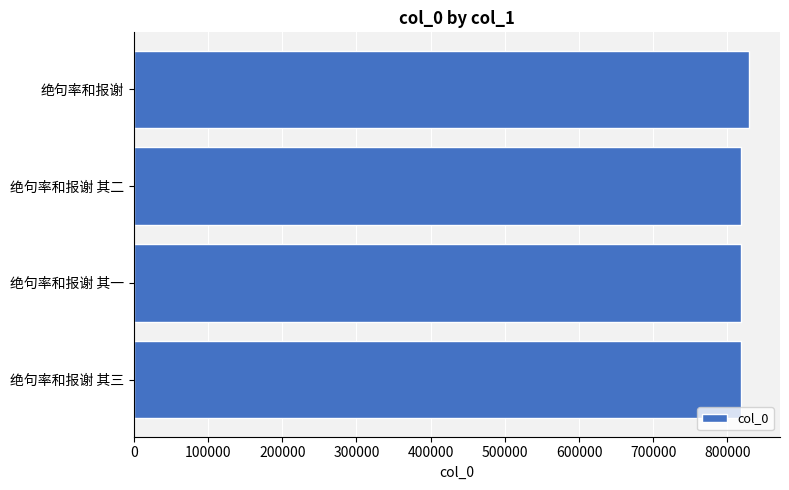

Approximately how many times larger is the value at 绝句率和报谢 其三 compared to 绝句率和报谢 其一?

1.0